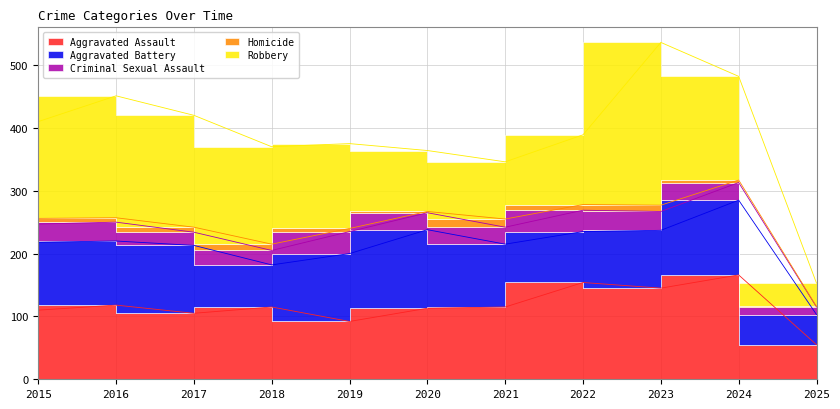

What is the difference between the highest and lowest values at 2022?

145